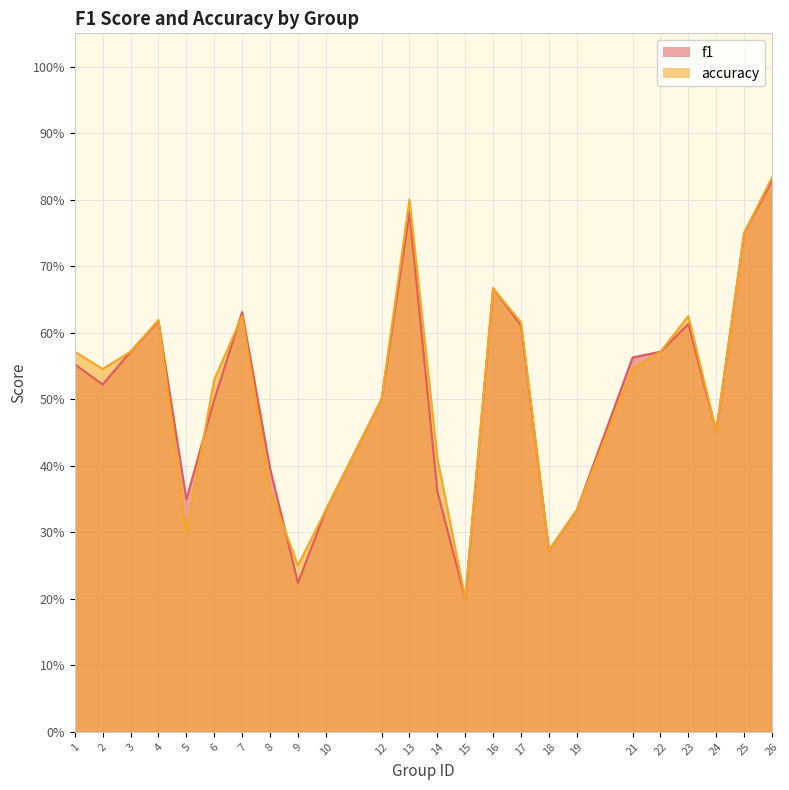

What is the maximum value for f1?

0.8